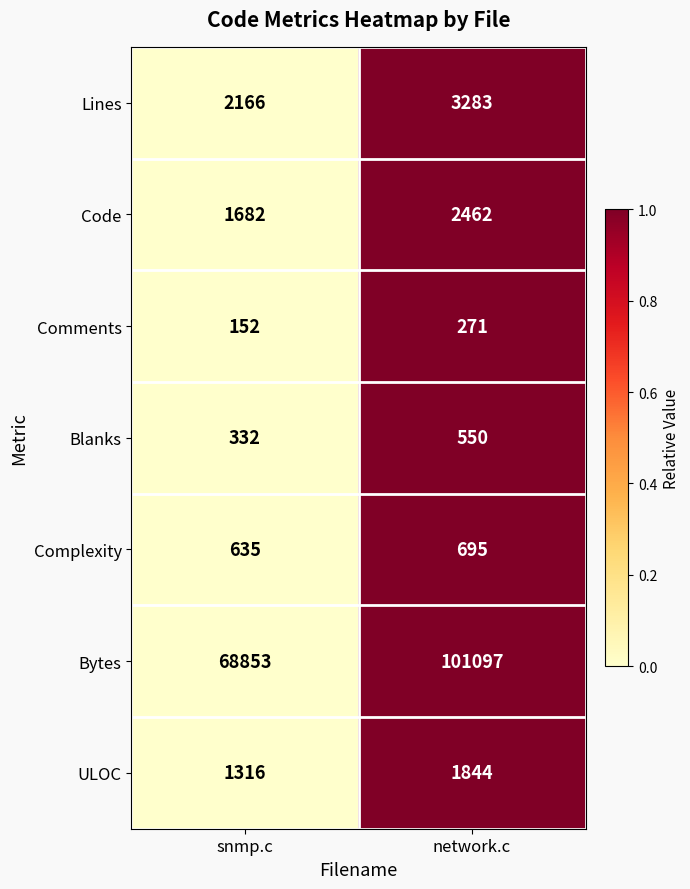

Reading right to left, extract all data points from this chart.

Lines: network.c=3283	snmp.c=2166
Code: network.c=2462	snmp.c=1682
Comments: network.c=271	snmp.c=152
Blanks: network.c=550	snmp.c=332
Complexity: network.c=695	snmp.c=635
Bytes: network.c=101097	snmp.c=68853
ULOC: network.c=1844	snmp.c=1316